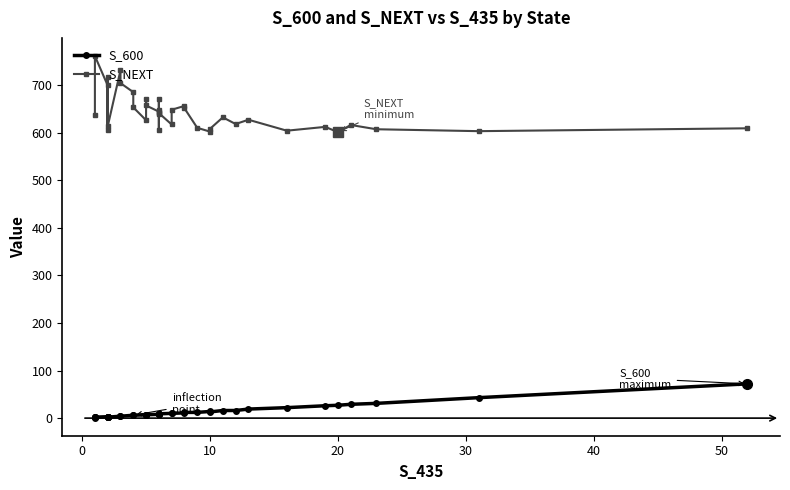

How many lines are shown in the chart?

2